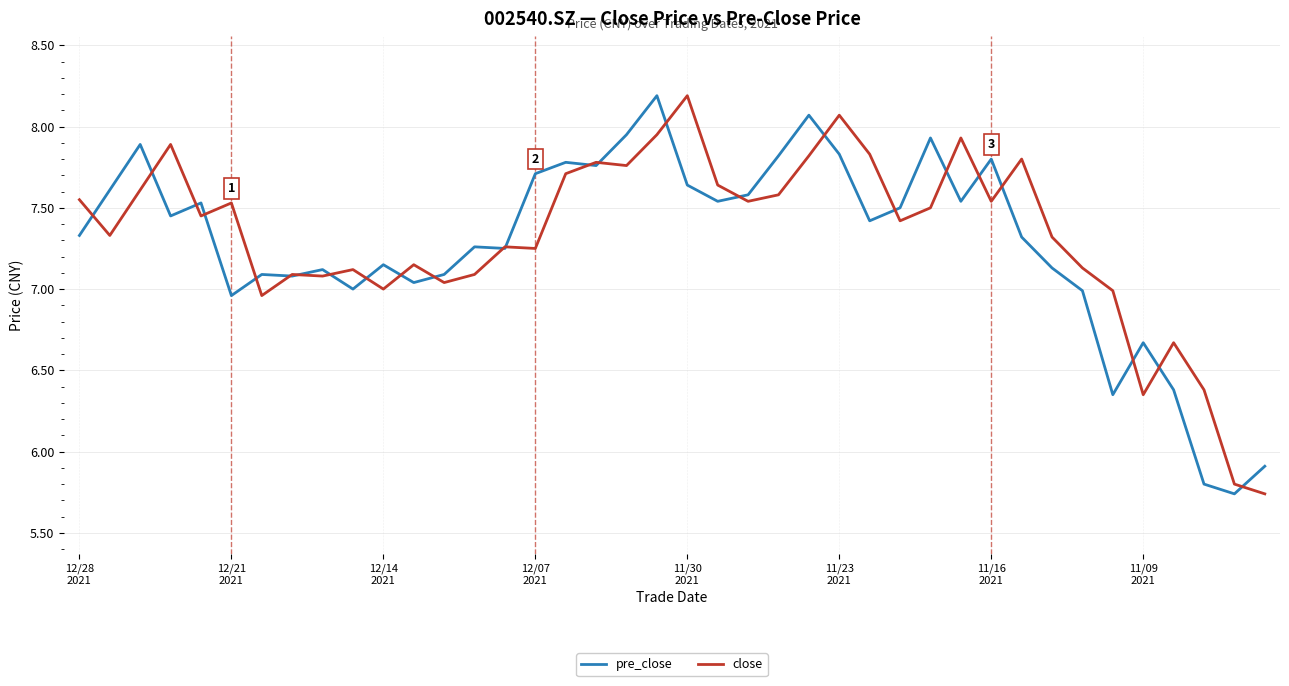

What is the difference between the second highest and minimum values in the close series?

2.3